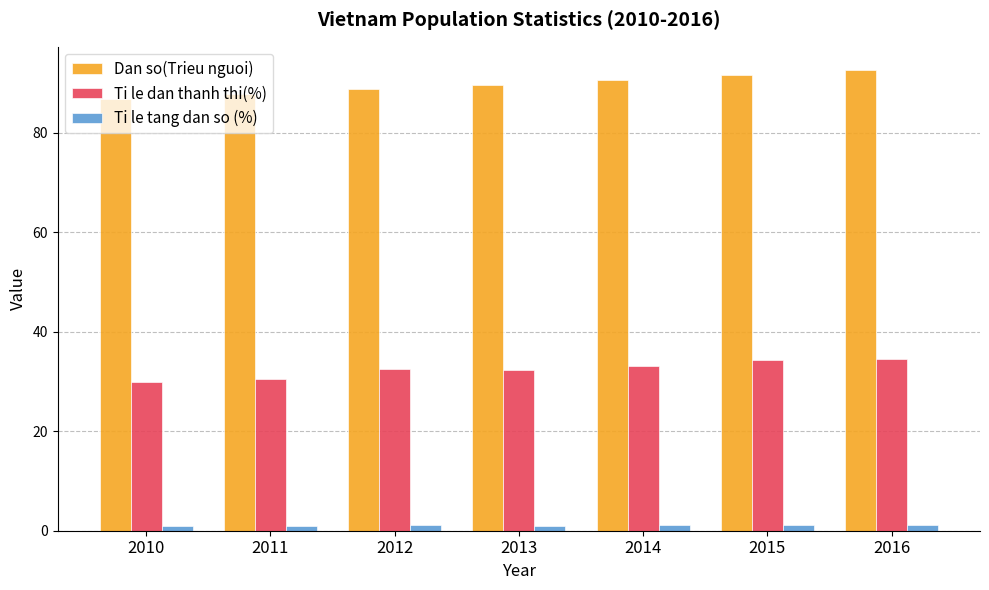

Which series has the largest range (max minus min)?

Dan so(Trieu nguoi)